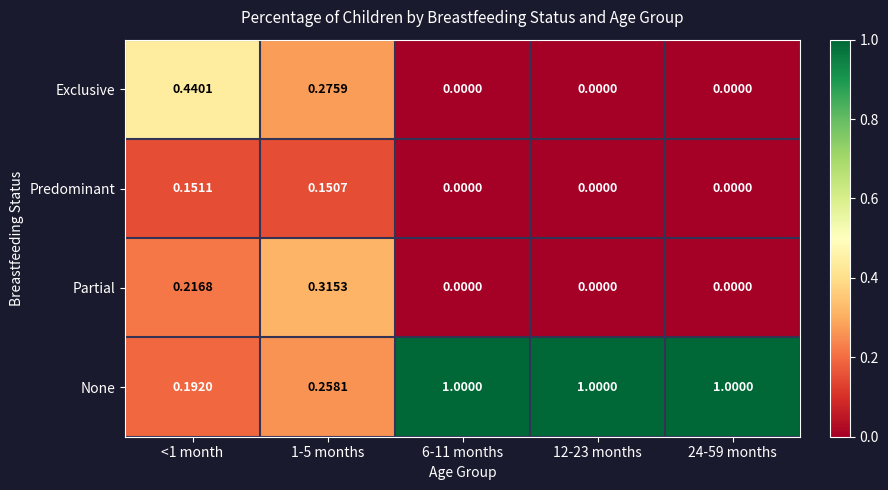

Which series has the largest total across all categories?

None